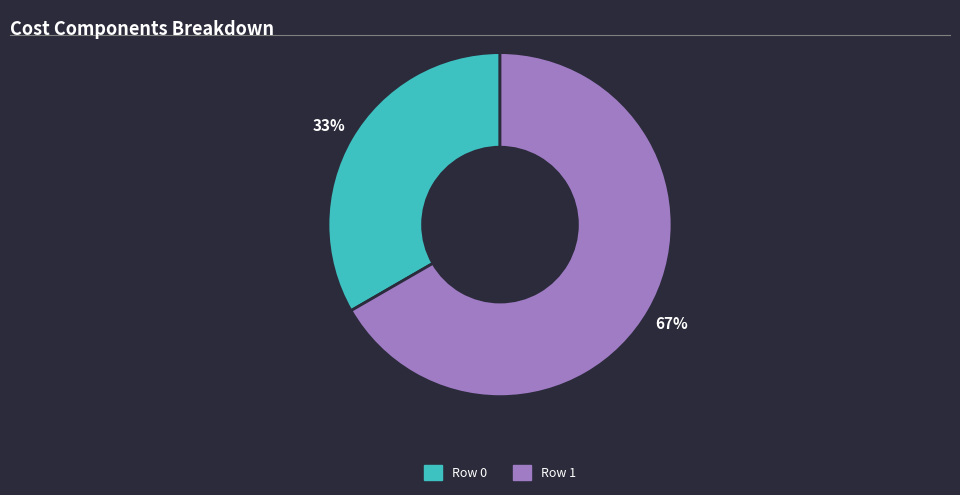

Approximately how many times larger is the value at Row 0 compared to Row 1?

0.5